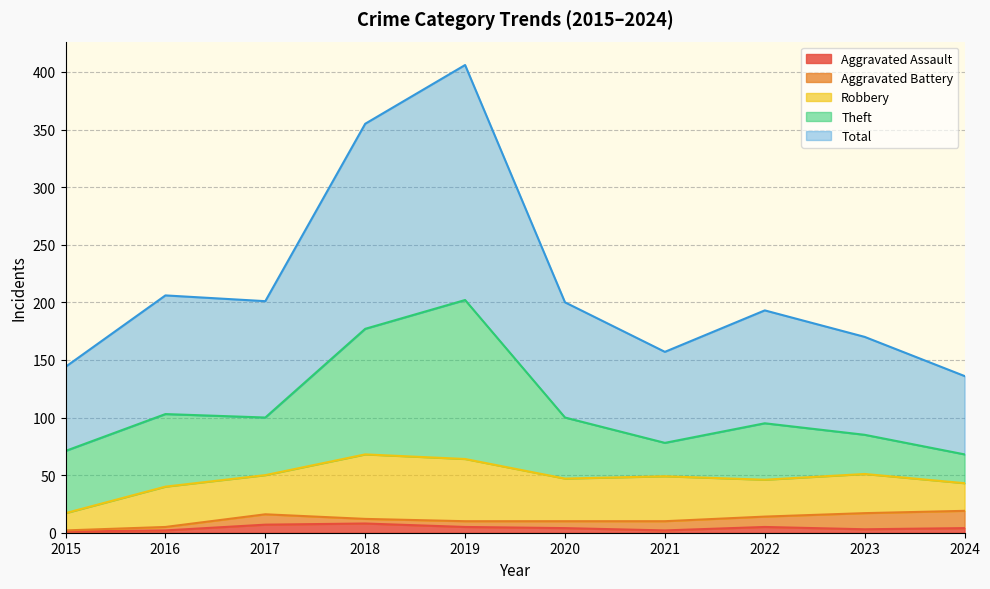

What is the lowest value of the Robbery series?

15